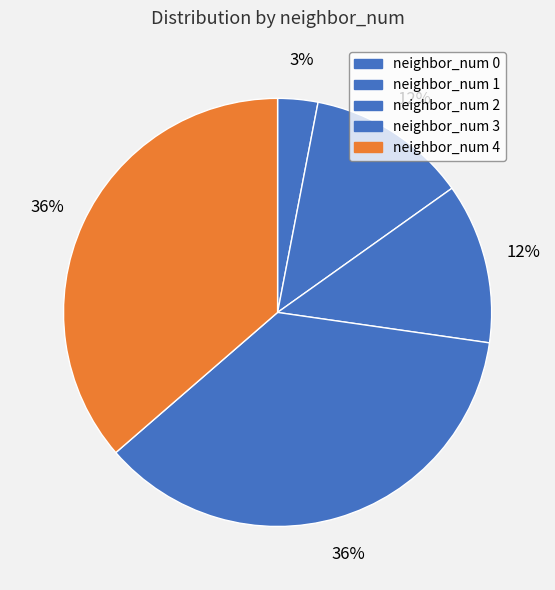

Count the number of slices in the pie.

5